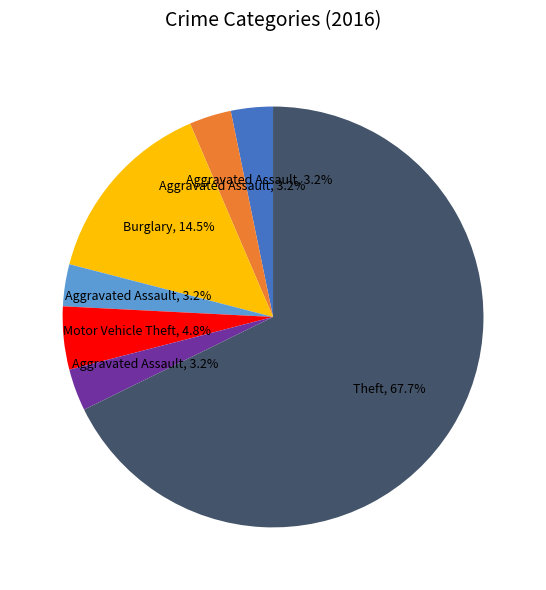

How many slices are in this pie chart?

7